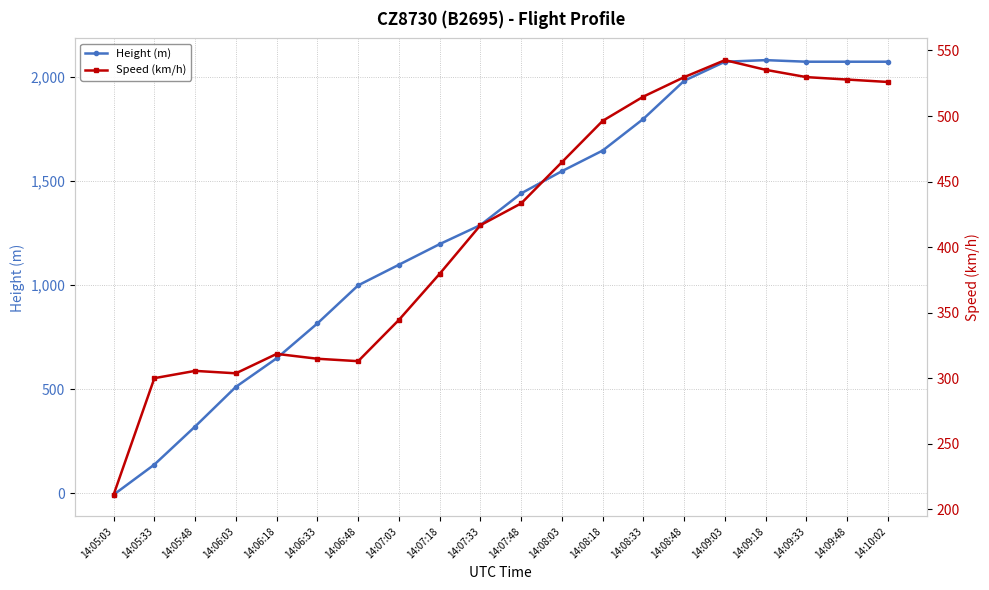

Is the value of Speed (km/h) at 14:06:33 greater than the value of Height (m) at 14:08:48?

No